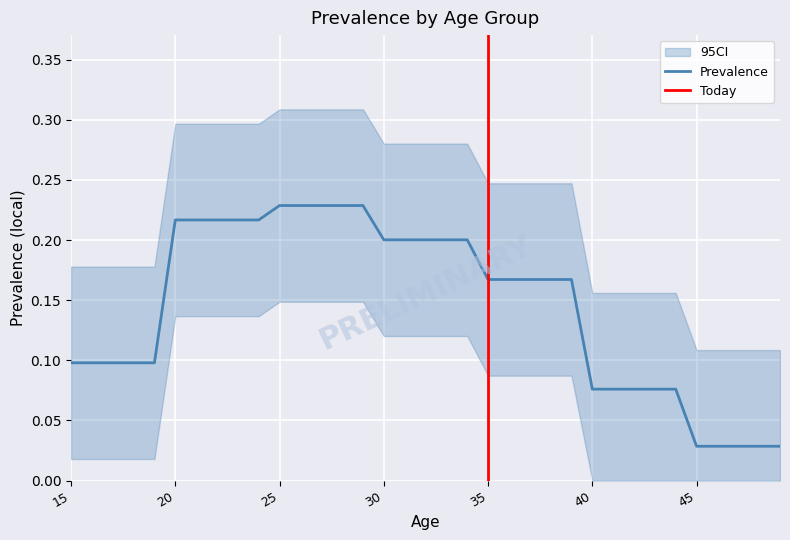

What is the value of the 19th point from the left?

0.2